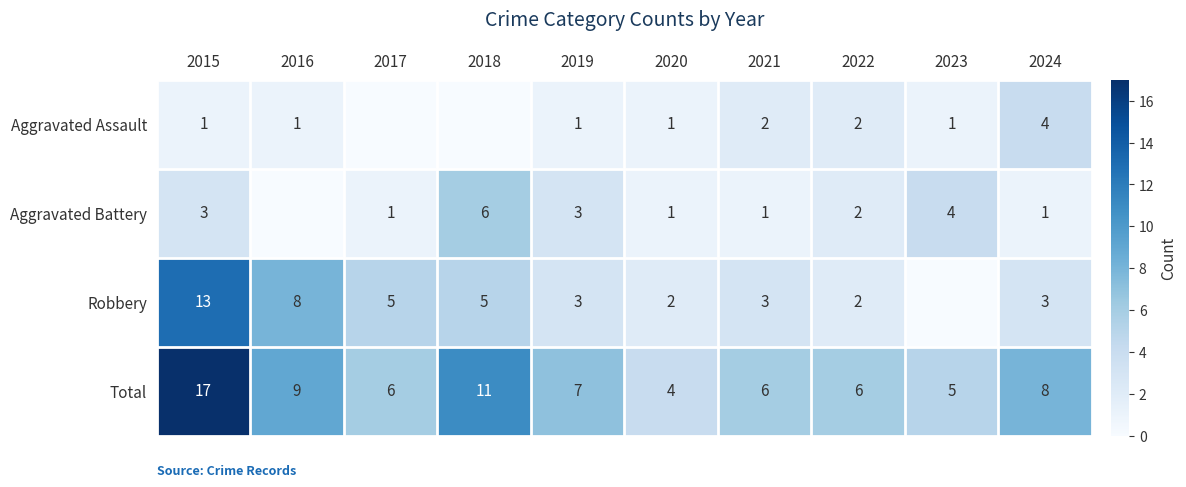

At which category is the sum across all series the highest?

2015